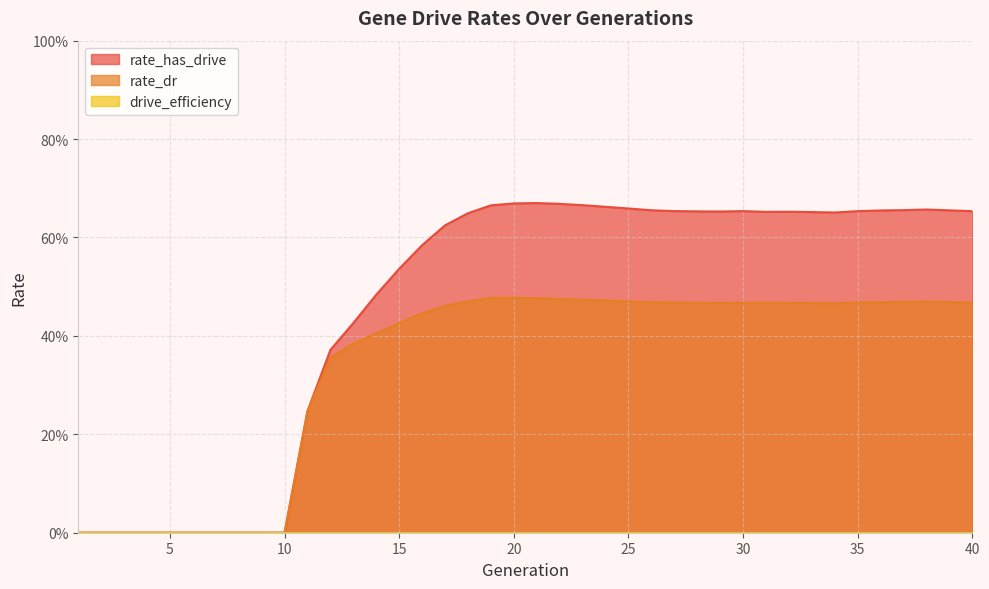

True or false: rate_dr has a value of 0.1 at 14.

False